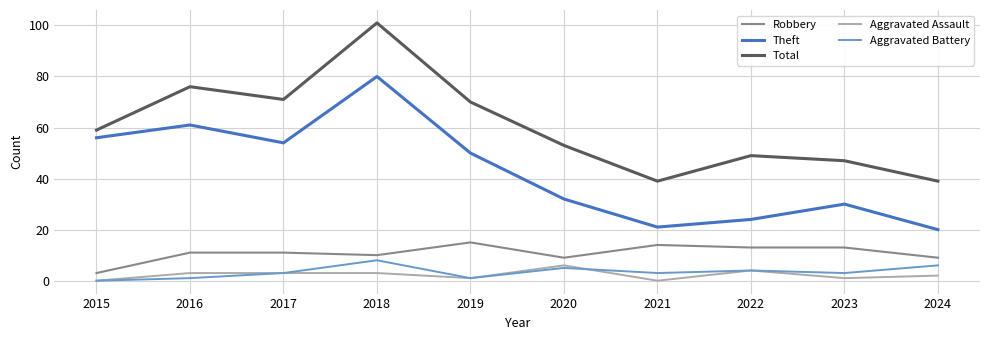

How many categories are shown in the chart?

10